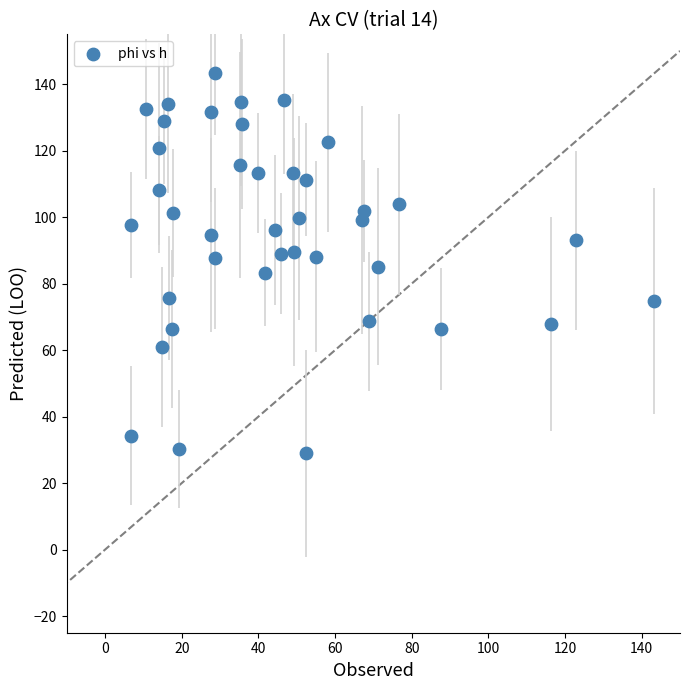

What is the range of Y values (max minus min)?

114.5